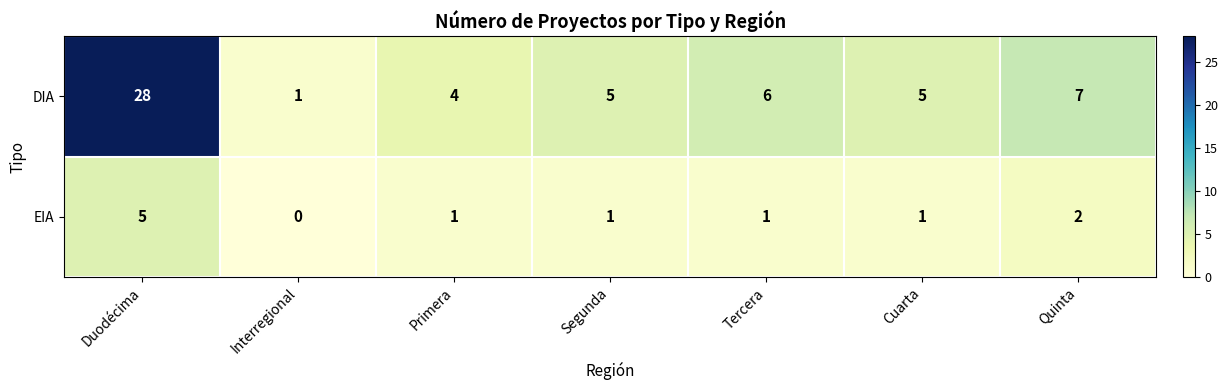

What is the spread (max minus min) of values at Segunda?

4